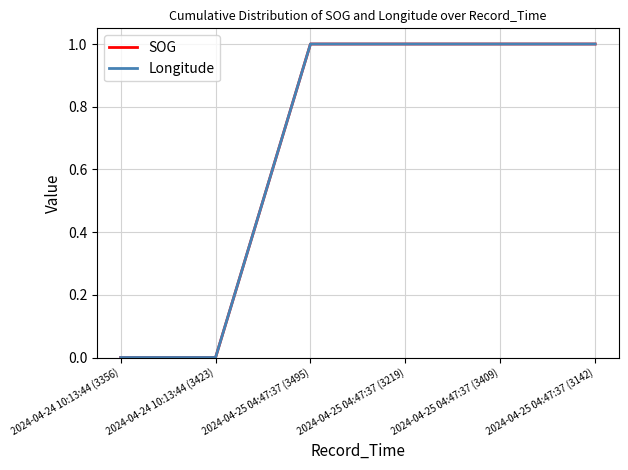

Does the chart display data point markers on the line(s)?

No